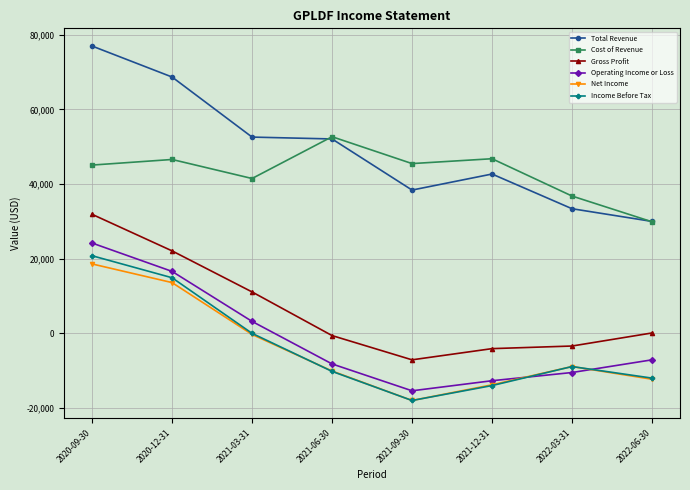

Does the chart display data point markers on the line(s)?

Yes